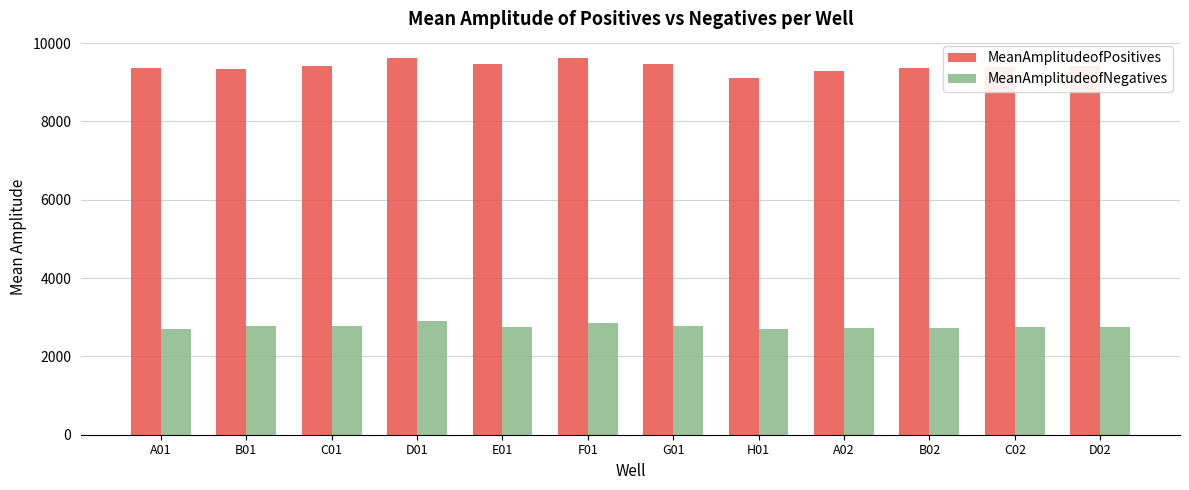

What is the highest value of the MeanAmplitudeofPositives series?

9625.6